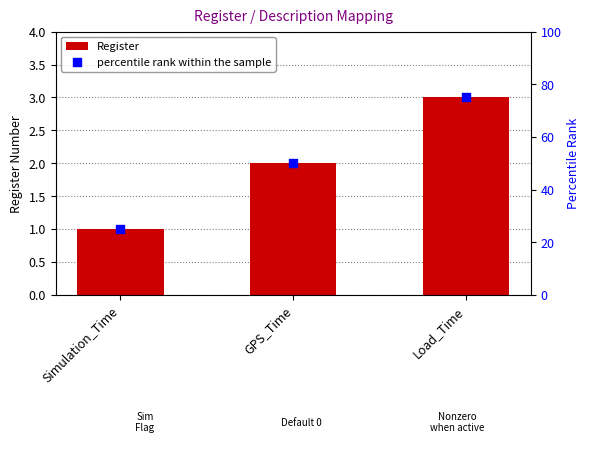

What are all the series names shown in the legend?

Register, percentile rank within the sample